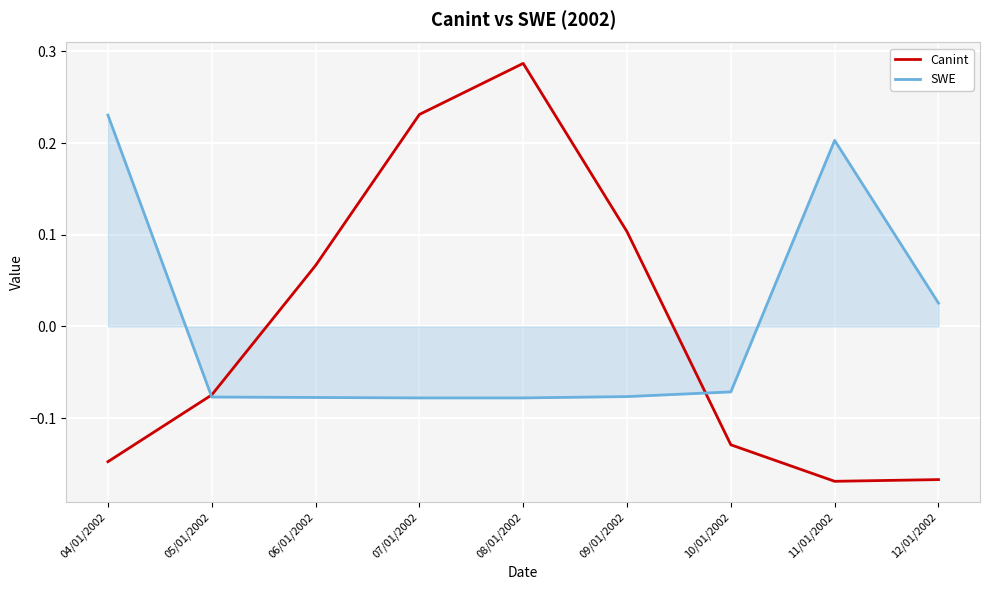

At which category is the sum across all series the highest?

08/01/2002